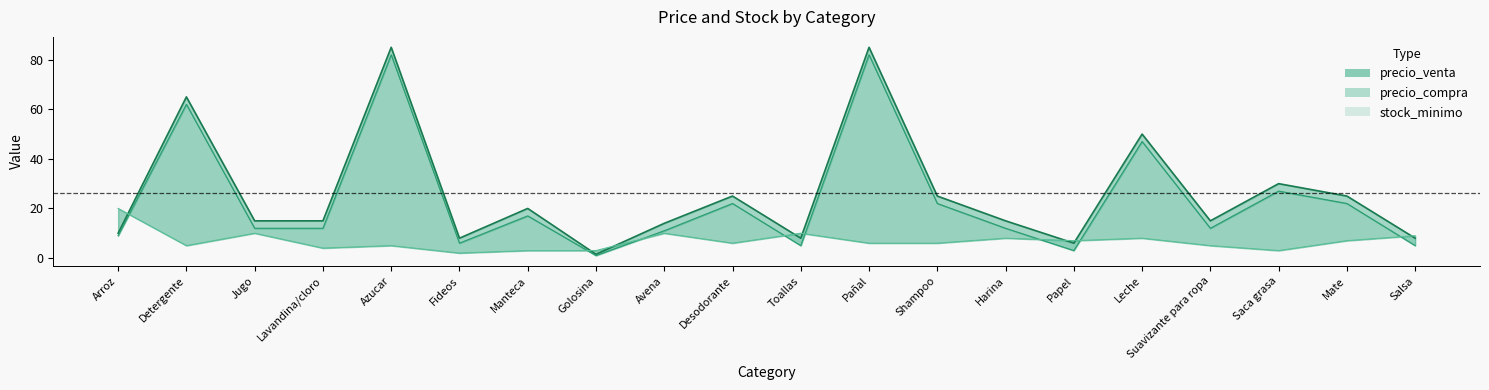

What is the lowest value of the precio_compra series?

1.0